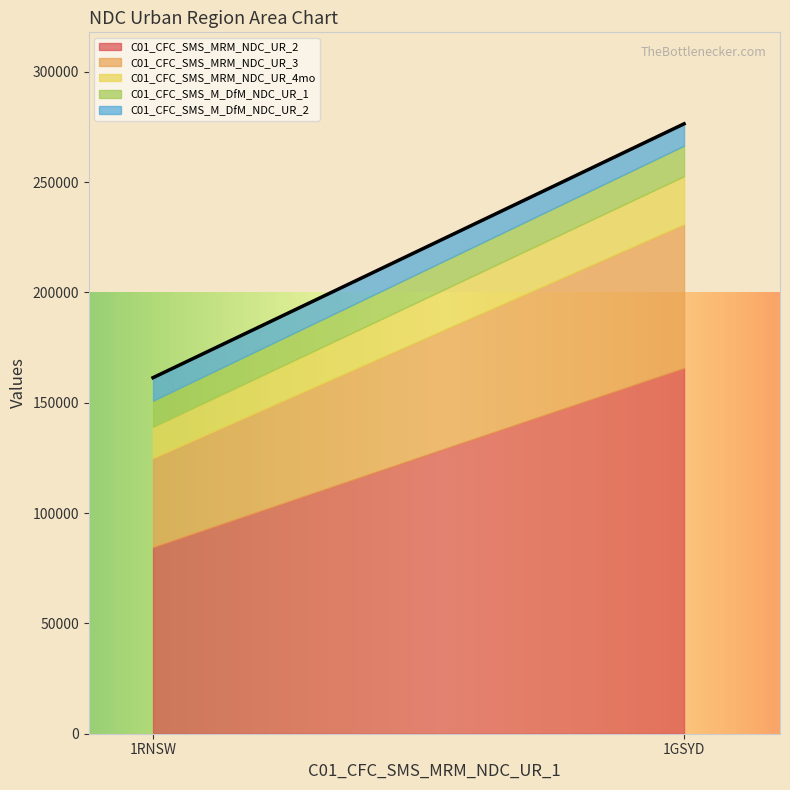

Does the chart have visible grid lines?

No